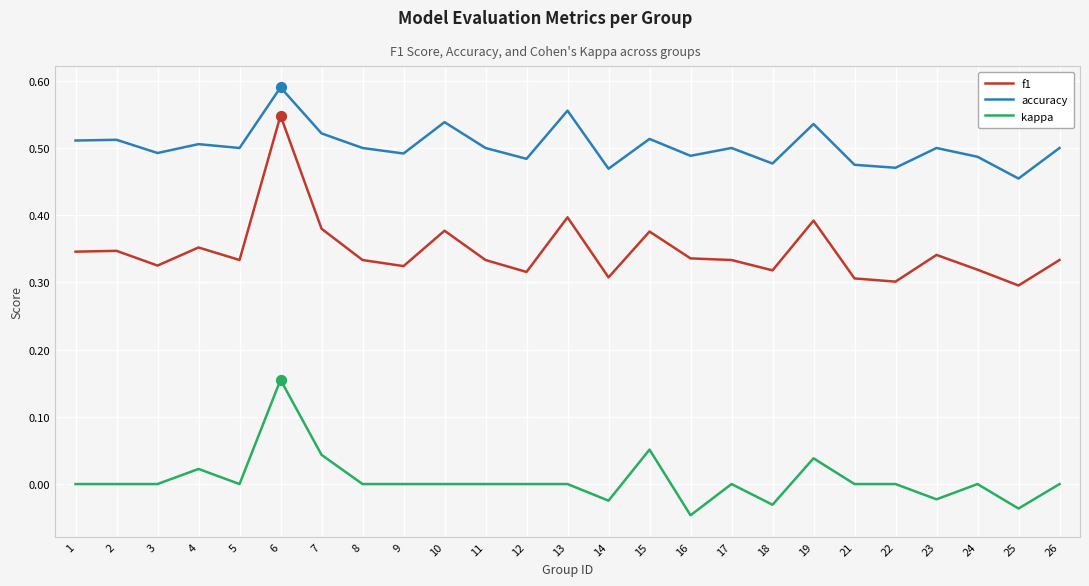

Is the value of accuracy at 11 greater than the value of kappa at 25?

Yes